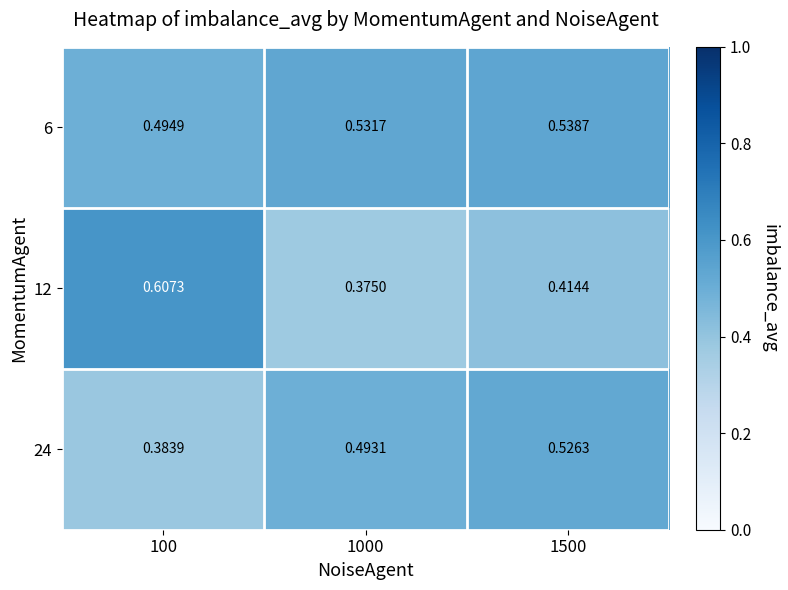

Is the value of 12 at 100 greater than the value of 24 at 1500?

Yes